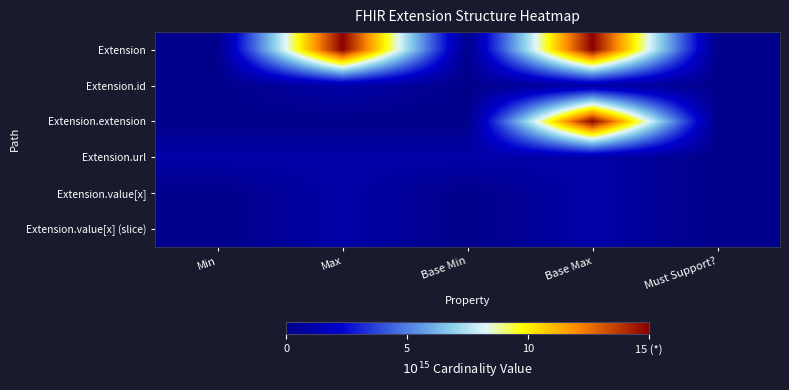

Reading left to right, list all the values displayed in this chart.

Extension: Min=0	Max=15	Base Min=0	Base Max=15	Must Support?=0
Extension.id: Min=0	Max=1	Base Min=0	Base Max=1	Must Support?=0
Extension.extension: Min=0	Max=0	Base Min=0	Base Max=15	Must Support?=0
Extension.url: Min=1	Max=1	Base Min=1	Base Max=1	Must Support?=0
Extension.value[x]: Min=0	Max=1	Base Min=0	Base Max=1	Must Support?=0
Extension.value[x] (slice): Min=0	Max=1	Base Min=0	Base Max=1	Must Support?=0